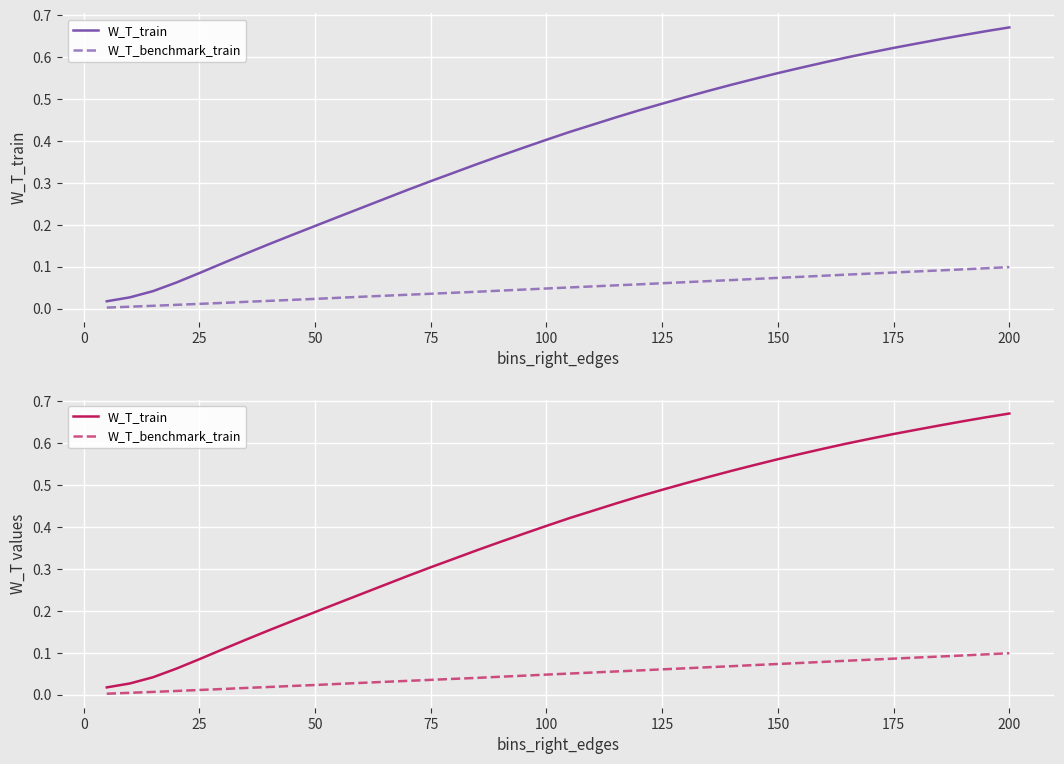

True or false: W_T_train and W_T_benchmark_train intersect in this chart.

False